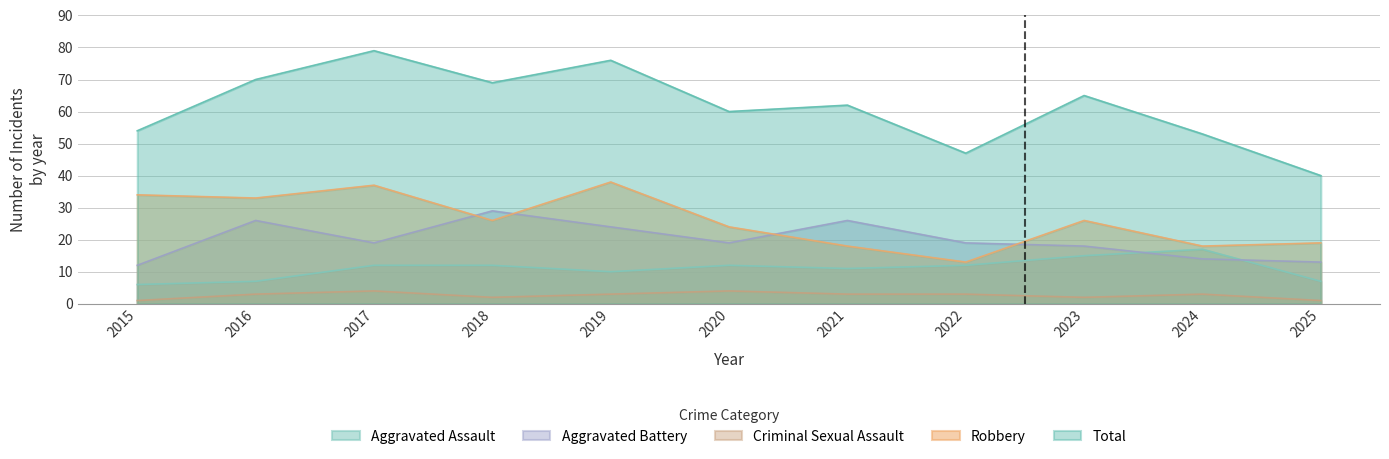

Between 2016 and 2017, which series saw the biggest shift?

Total